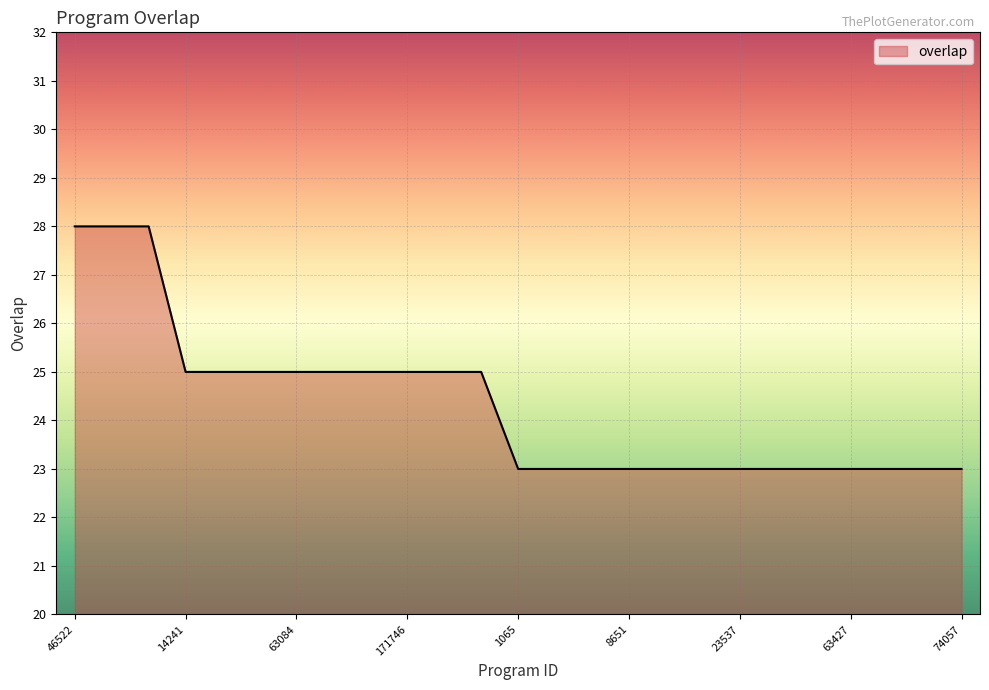

What is the smallest value displayed?

23